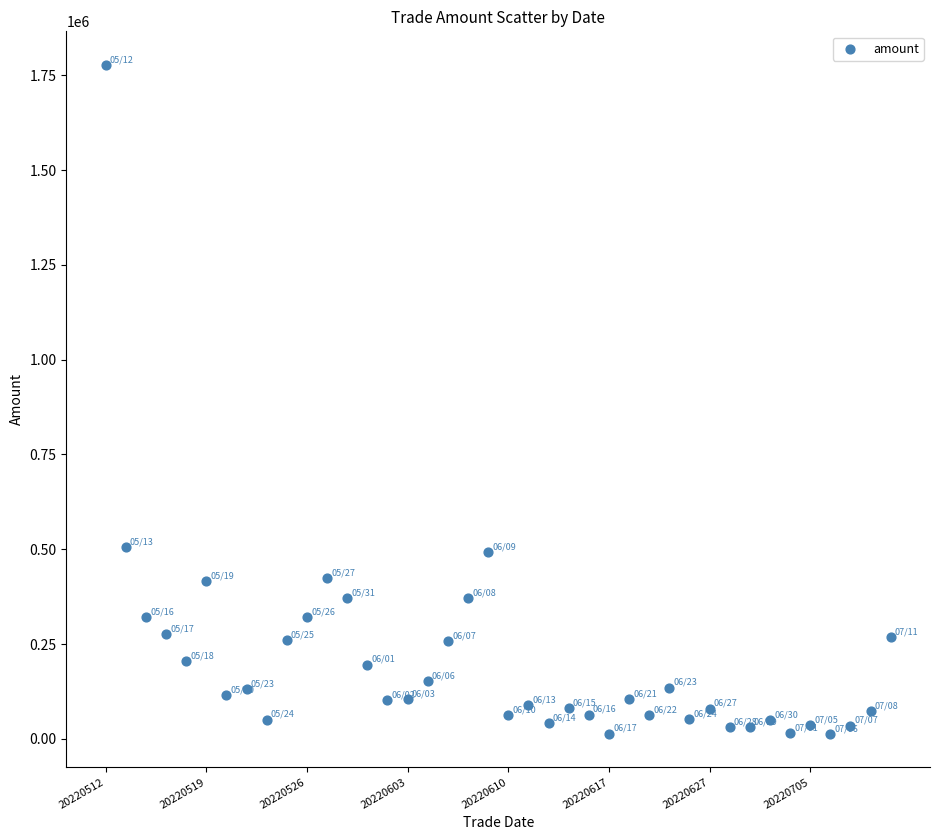

What is the range of Y values (max minus min)?

1764415